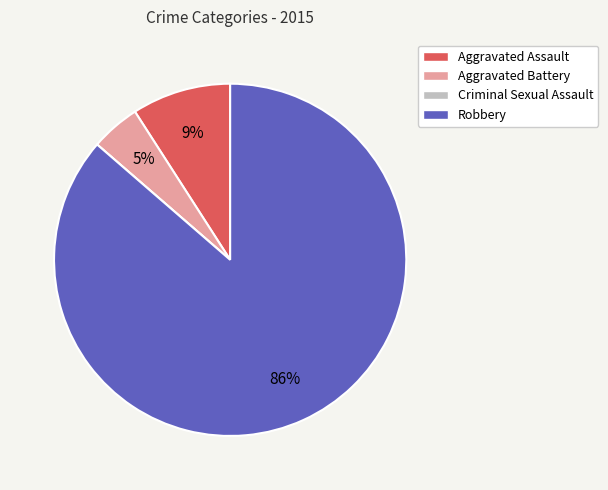

Which has a higher value, Aggravated Battery or Aggravated Assault?

Aggravated Assault